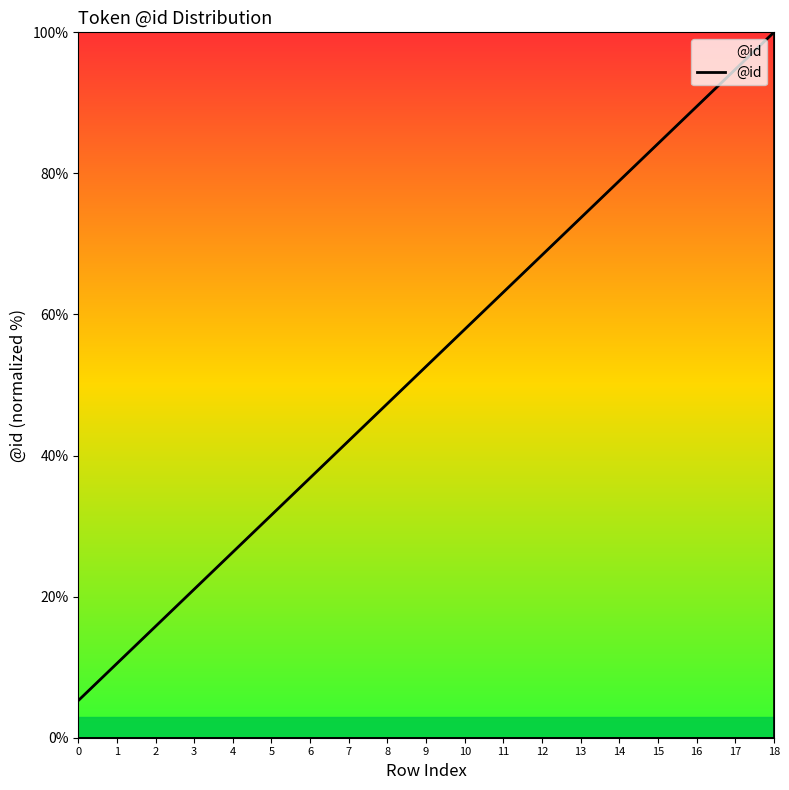

What is the change in value from 5 to 15?

+52.6